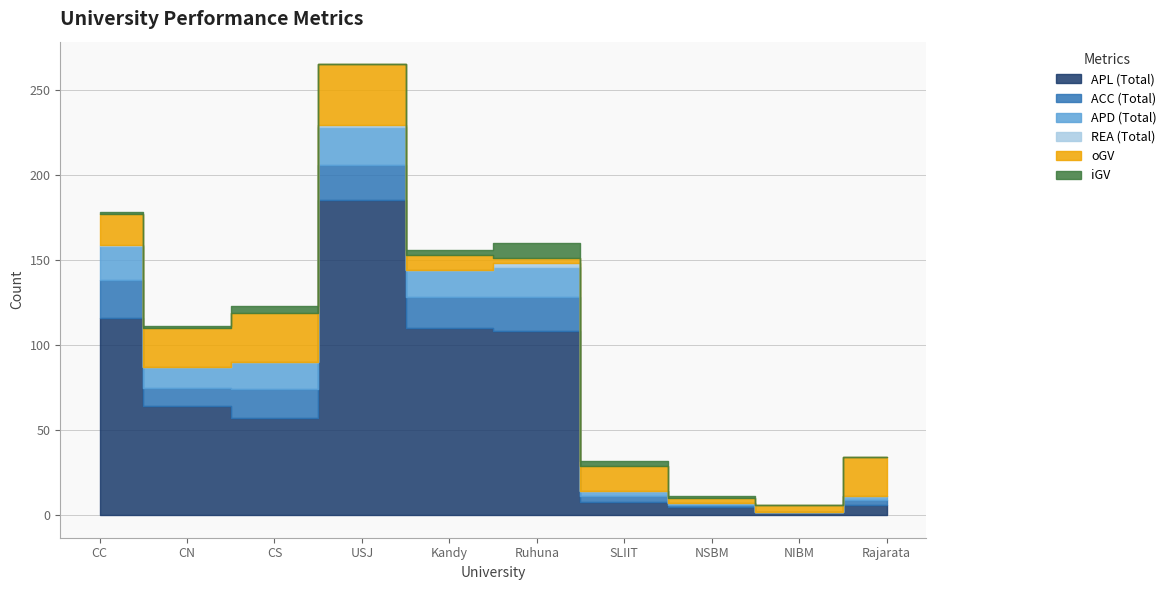

What is the difference between the maximum and minimum values in the iGV series?

9